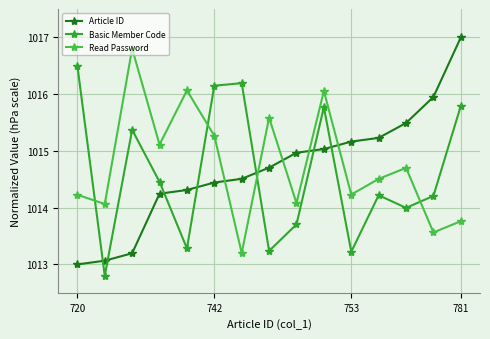

True or false: Article ID and Basic Member Code intersect in this chart.

True